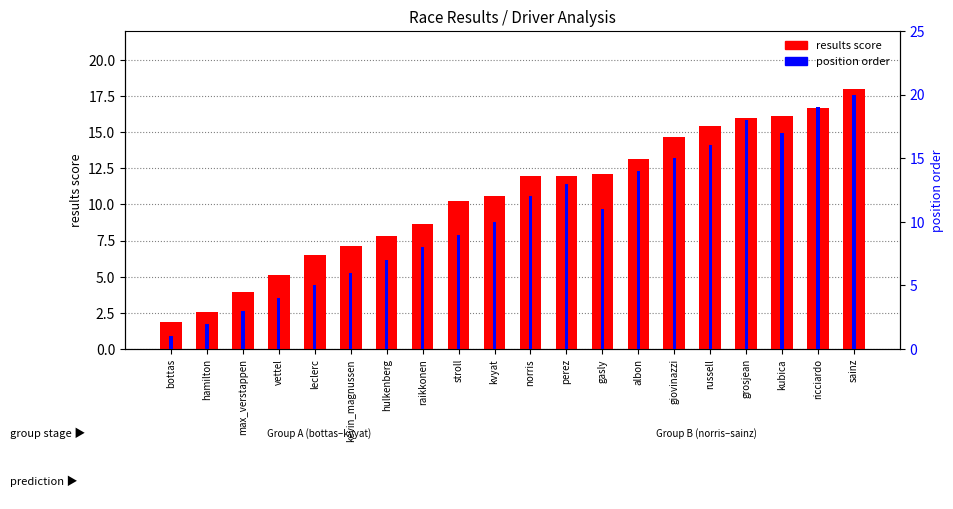

The value of position order at russell is 16.0. True or false?

True